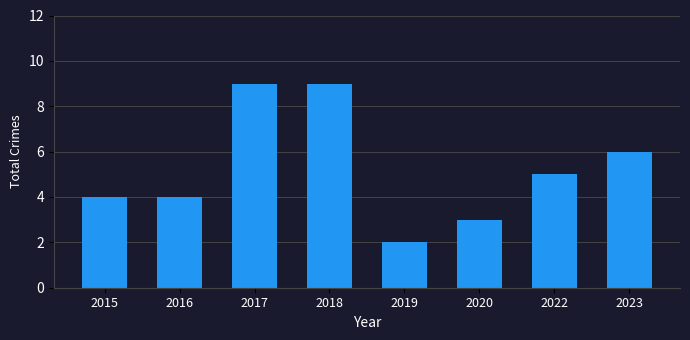

How many values are below 5?

4